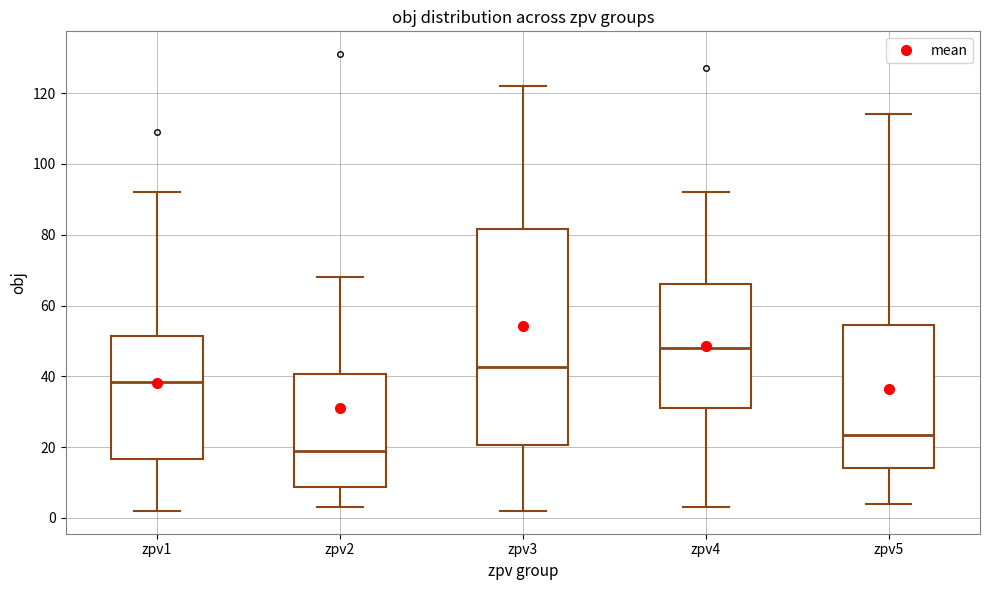

Reading left to right, transcribe this box plot: for each box, give where its median line is, the range the box spans, and where its two whiskers end, as read against the y-axis. The values are not printed on the chart, so give them approximately, as read against the axis.

zpv1: median 38, box 16 to 52, whiskers 2 to 92
zpv2: median 20, box 8 to 40, whiskers 4 to 68
zpv3: median 42, box 20 to 82, whiskers 2 to 122
zpv4: median 48, box 32 to 66, whiskers 4 to 92
zpv5: median 24, box 14 to 54, whiskers 4 to 114